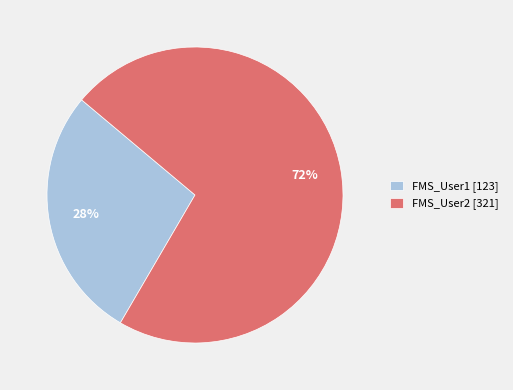

What is the smallest slice in the pie chart?

FMS_User1